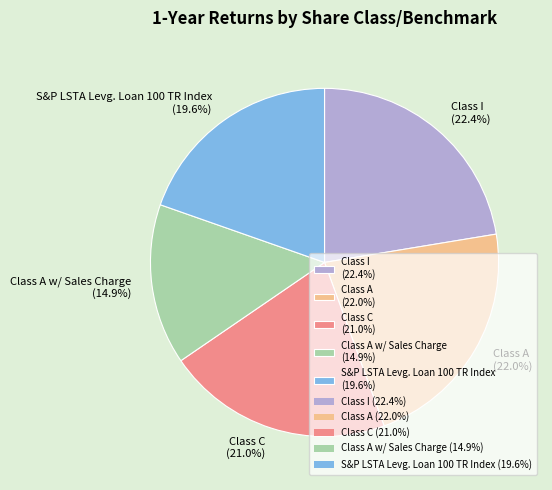

To the nearest percent, what is the average slice percentage?

20%